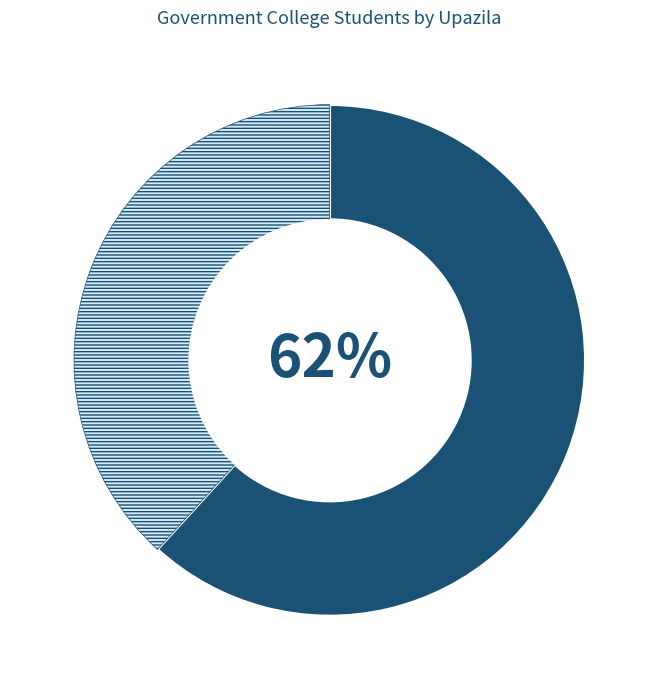

To the nearest percent, what is the difference between the largest and smallest slice percentages?

24%